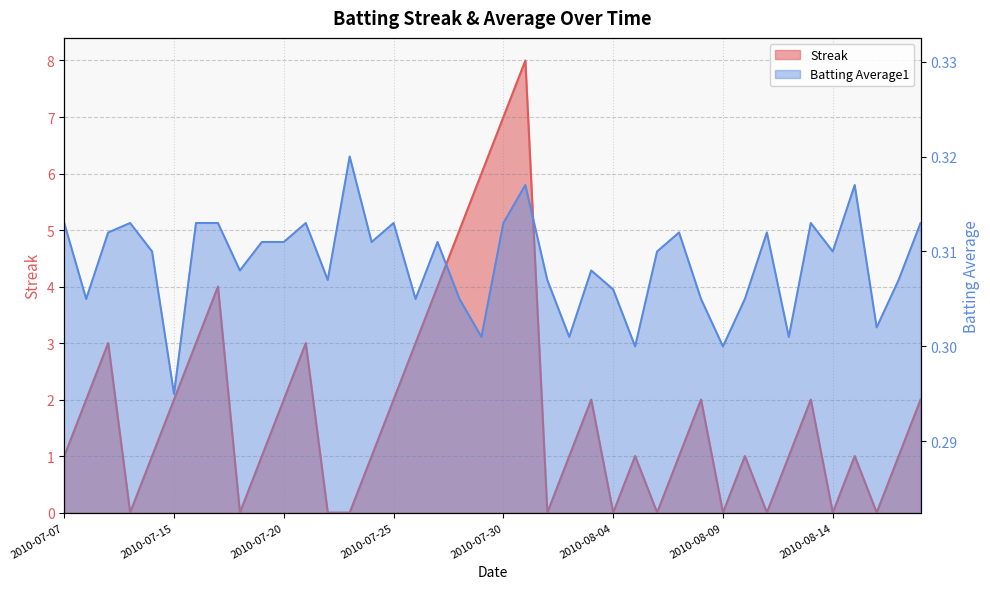

True or false: Batting Average1 and Streak cross at least once.

True